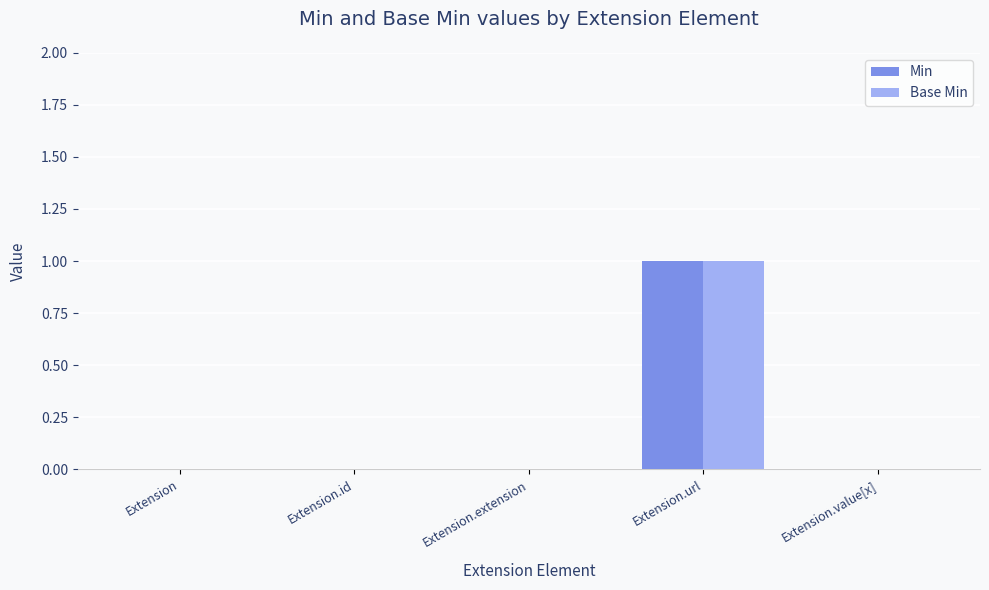

Is it true that Min equals 2 at Extension.url?

False